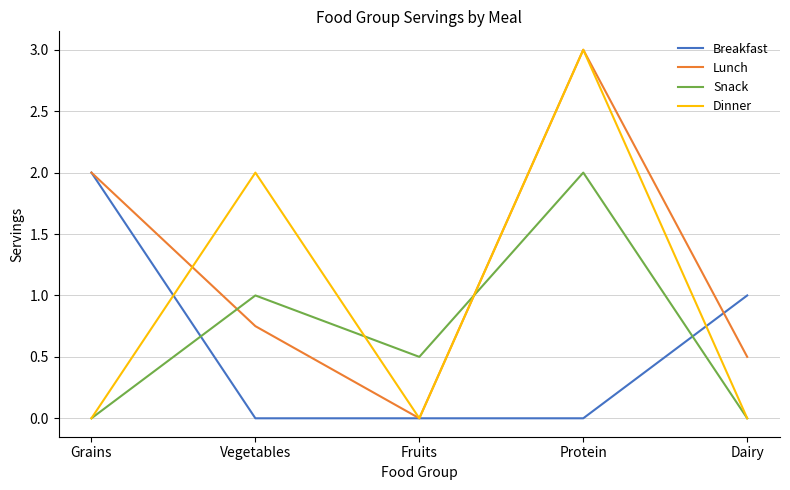

What value does the Snack series have at Vegetables?

1.0